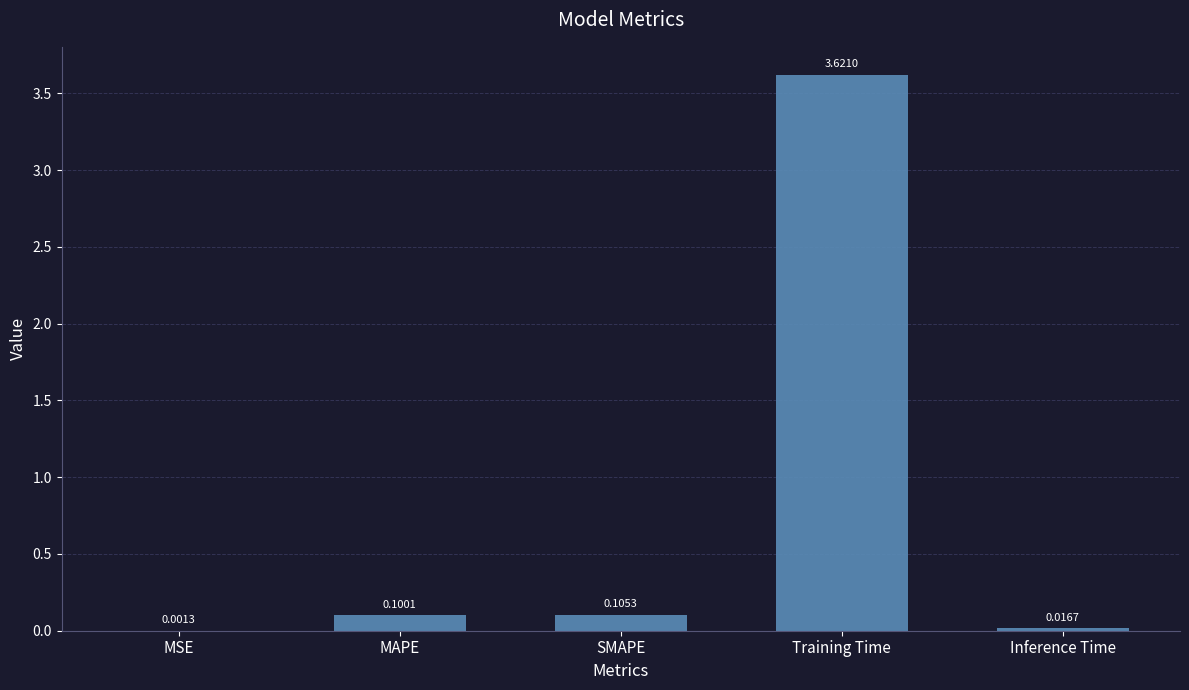

What is the sum of all values?

3.8